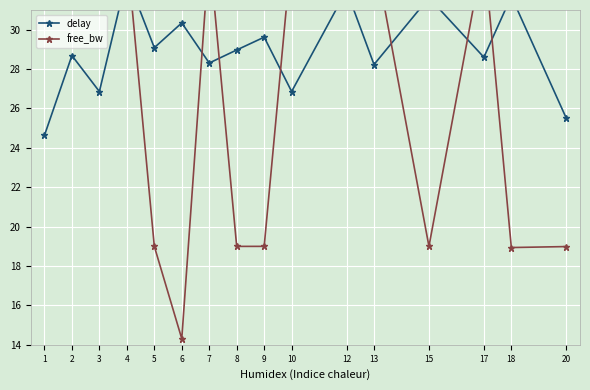

True or false: delay has more than 0 points higher than both neighbors.

True